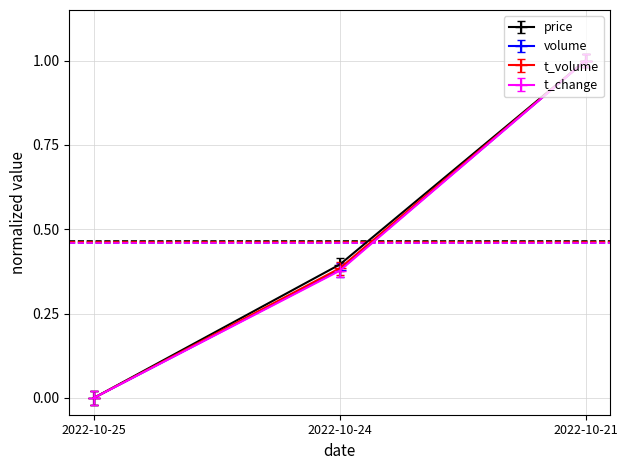

Is it true that price equals 0.4 at 2022-10-24?

True